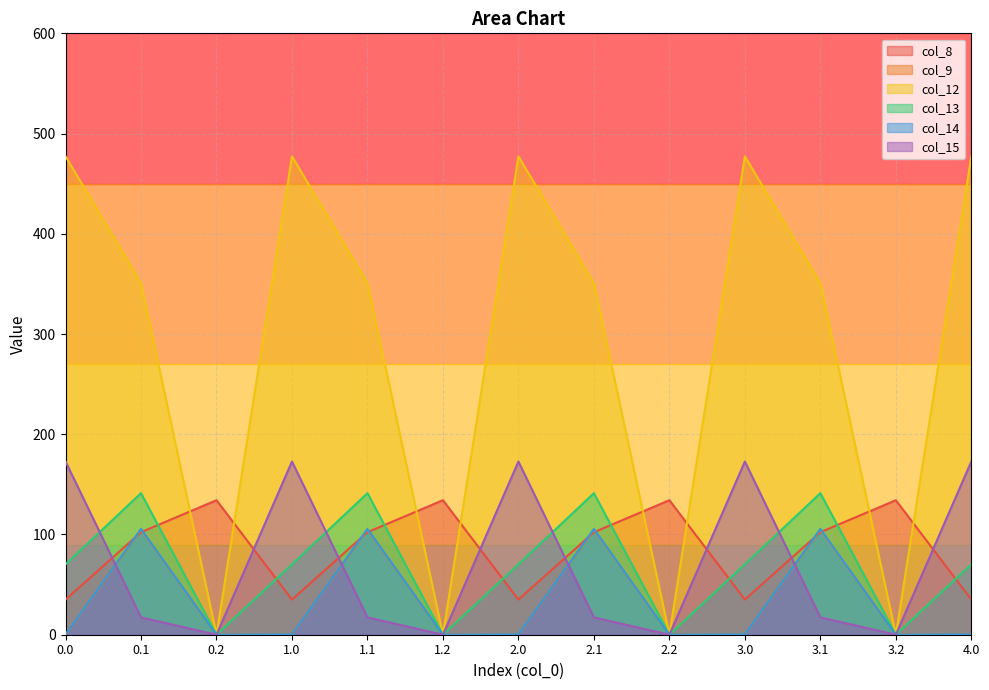

How many times do col_15 and col_14 cross each other?

4